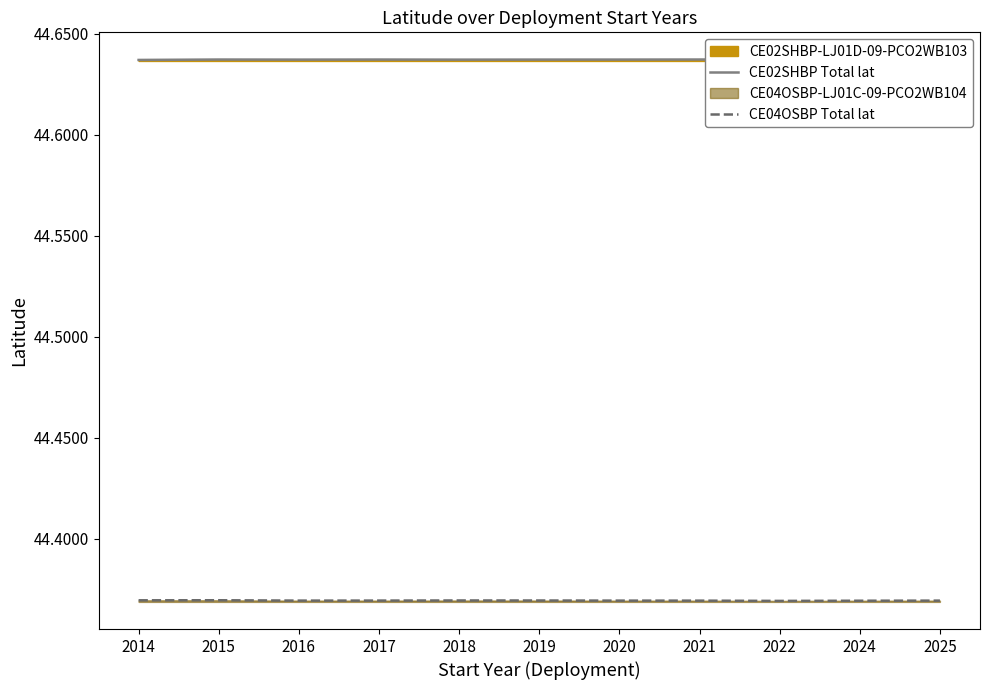

Reading right to left, what are all the values shown in this chart?

CE02SHBP Total lat: 44.6	44.6	44.6	44.6	44.6	44.6	44.6	44.6	44.6	44.6	44.6
CE04OSBP Total lat: 44.4	44.4	44.4	44.4	44.4	44.4	44.4	44.4	44.4	44.4	44.4